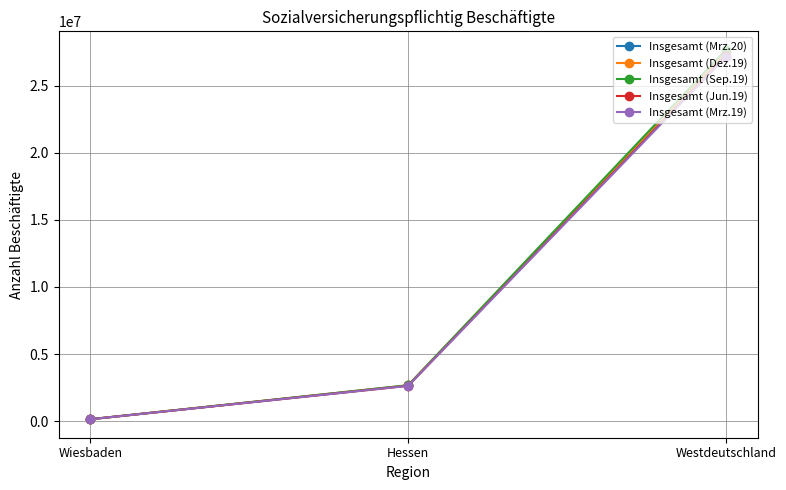

Reading left to right, transcribe all the data shown in this chart.

Insgesamt (Mrz.20): Wiesbaden=139757	Hessen=2656641	Westdeutschland=27441554
Insgesamt (Dez.19): Wiesbaden=140122	Hessen=2664534	Westdeutschland=27509686
Insgesamt (Sep.19): Wiesbaden=140552	Hessen=2675406	Westdeutschland=27669269
Insgesamt (Jun.19): Wiesbaden=137731	Hessen=2630864	Westdeutschland=27223430
Insgesamt (Mrz.19): Wiesbaden=138181	Hessen=2627299	Westdeutschland=27137976